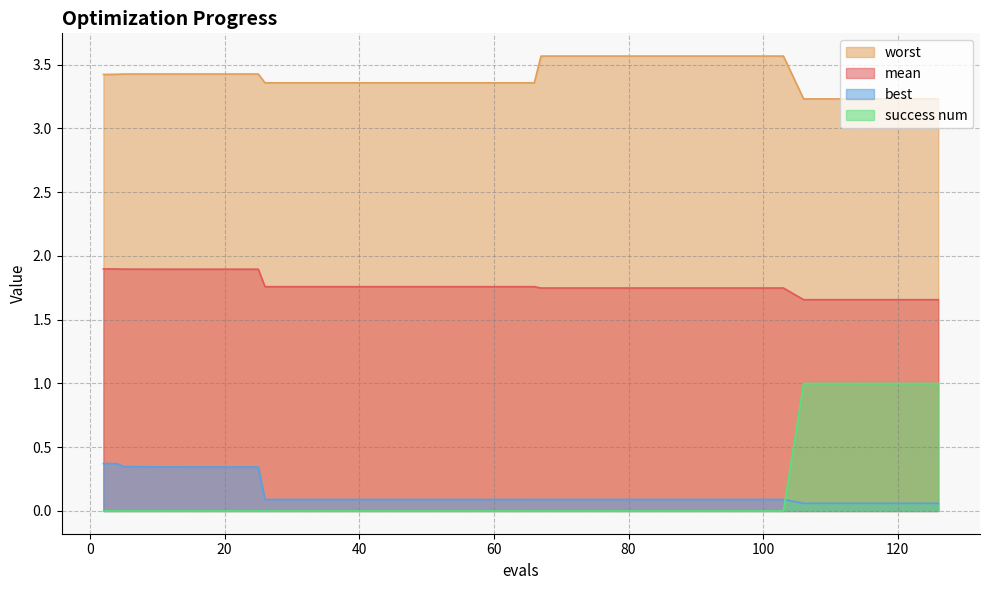

What are all the series names shown in the legend?

worst, mean, best, success num